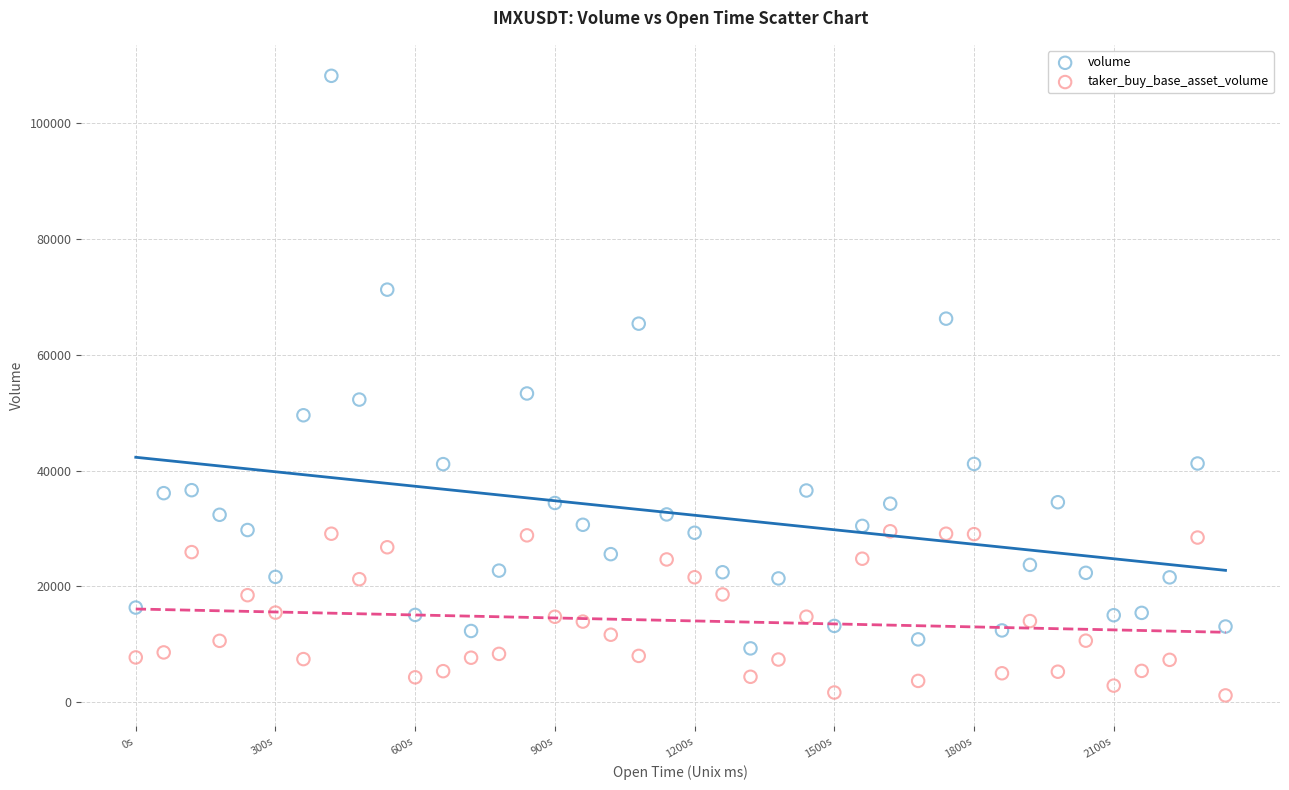

Which series contains the lowest Y value?

taker_buy_base_asset_volume